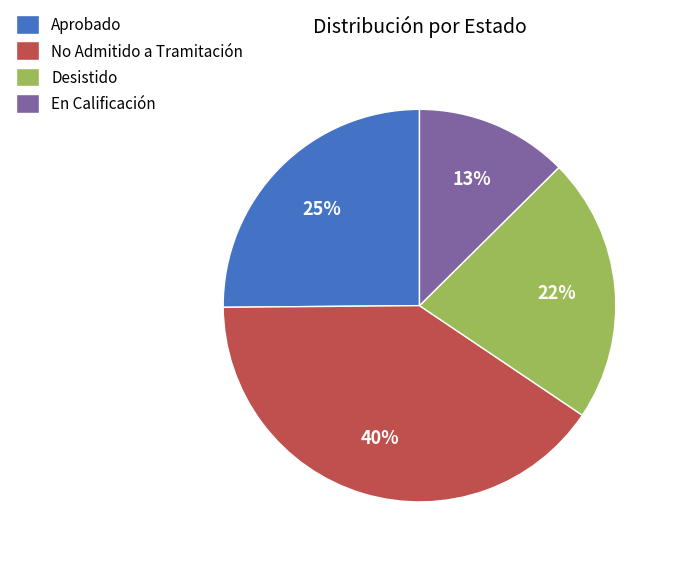

Which has a higher value, Desistido or En Calificación?

Desistido